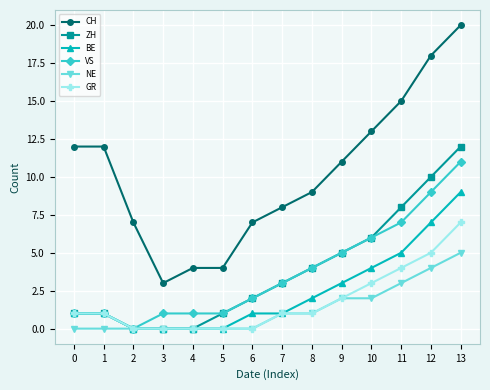

True or false: ZH and CH cross at least once.

False